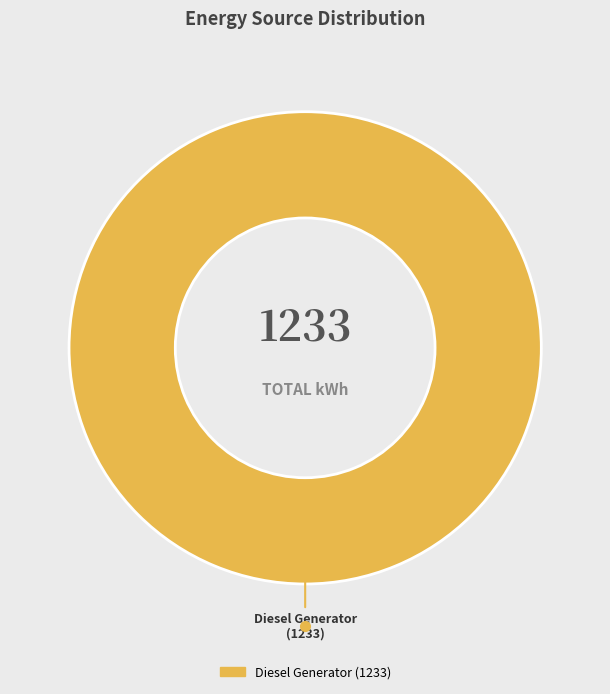

Does any single category account for the majority?

Yes